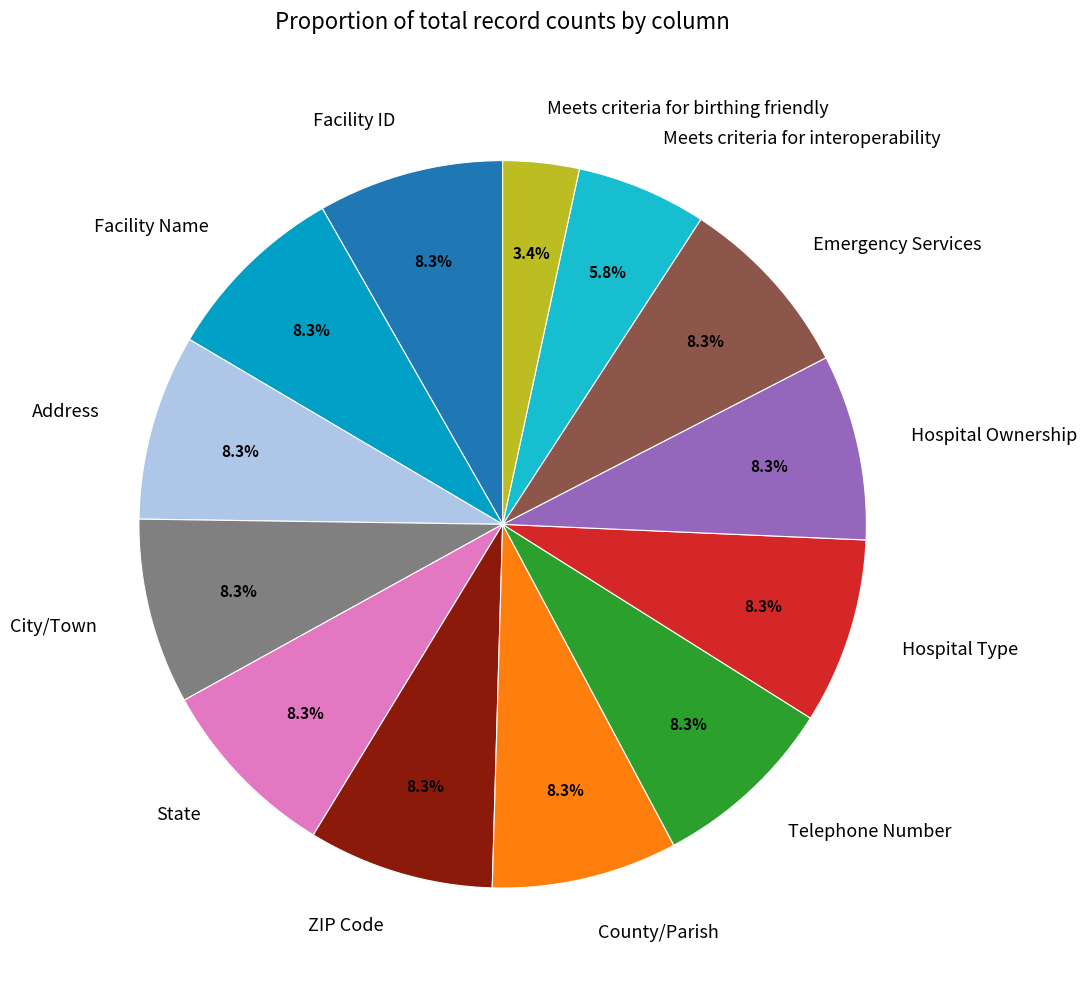

How many segments does this pie chart have?

13